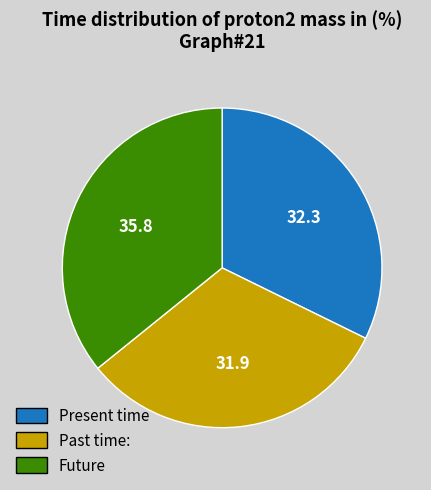

Is the sum of Future and Past time: greater than half?

Yes